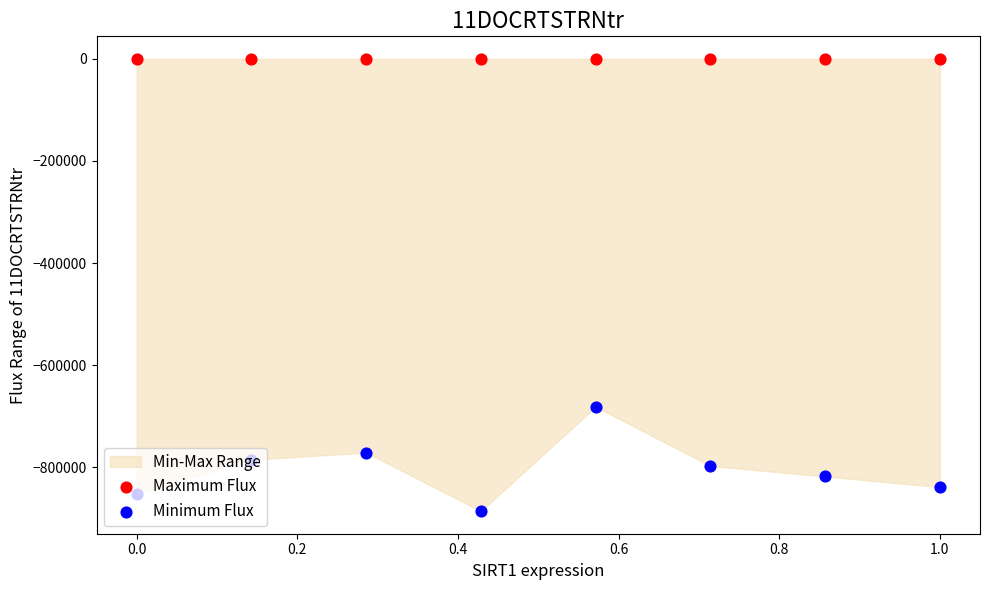

Which series reaches the maximum Y coordinate?

Maximum Flux